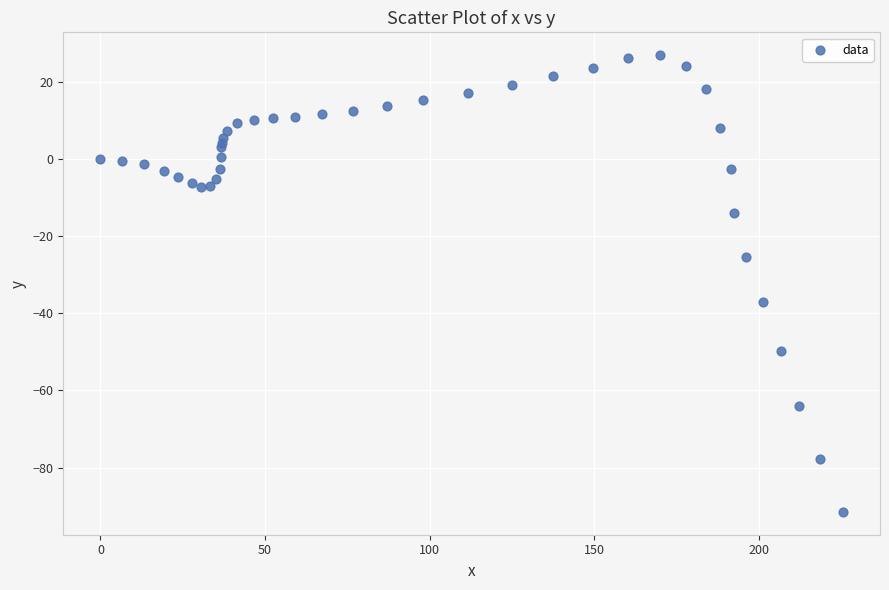

What Y value in the scatter plot is closest to -32?

-37.2